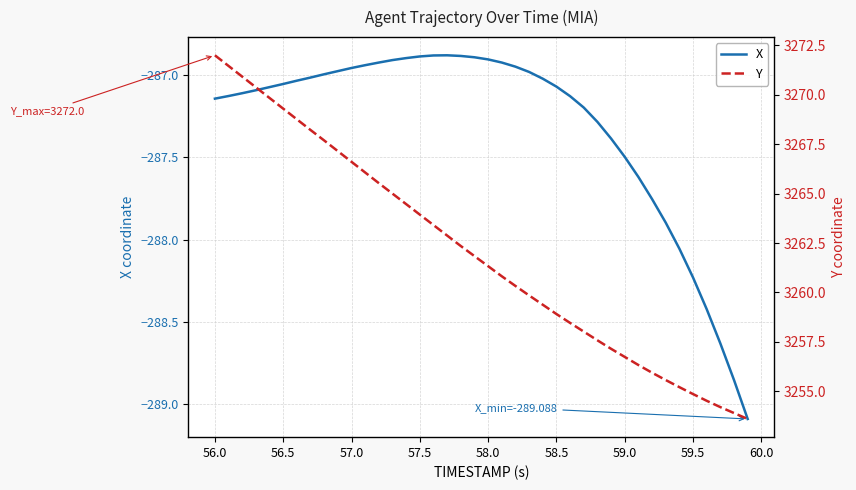

The value of X at 58.5 is -195.5. True or false?

False